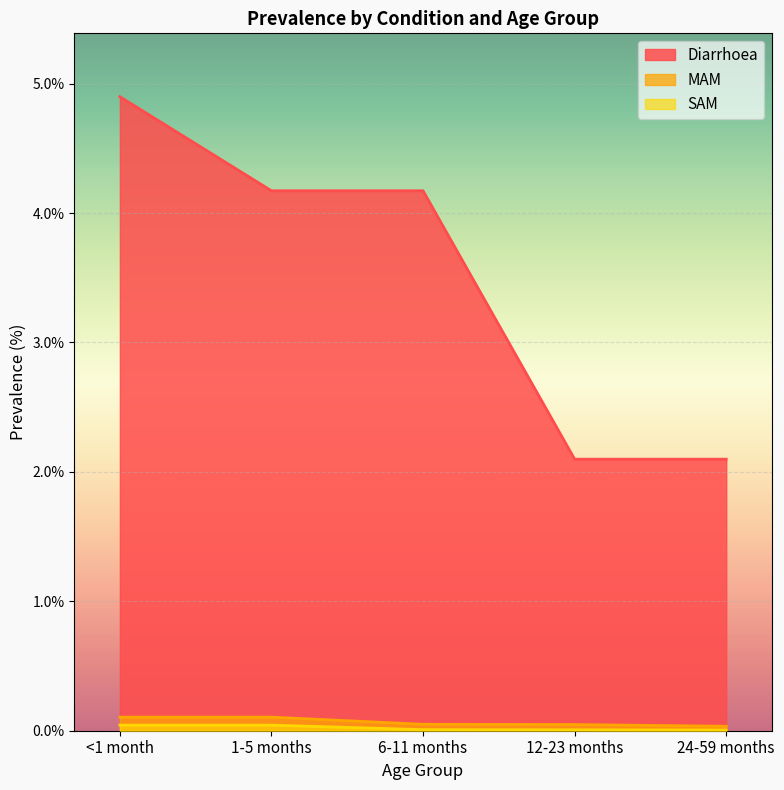

True or false: MAM has more than 2 points higher than both neighbors.

False